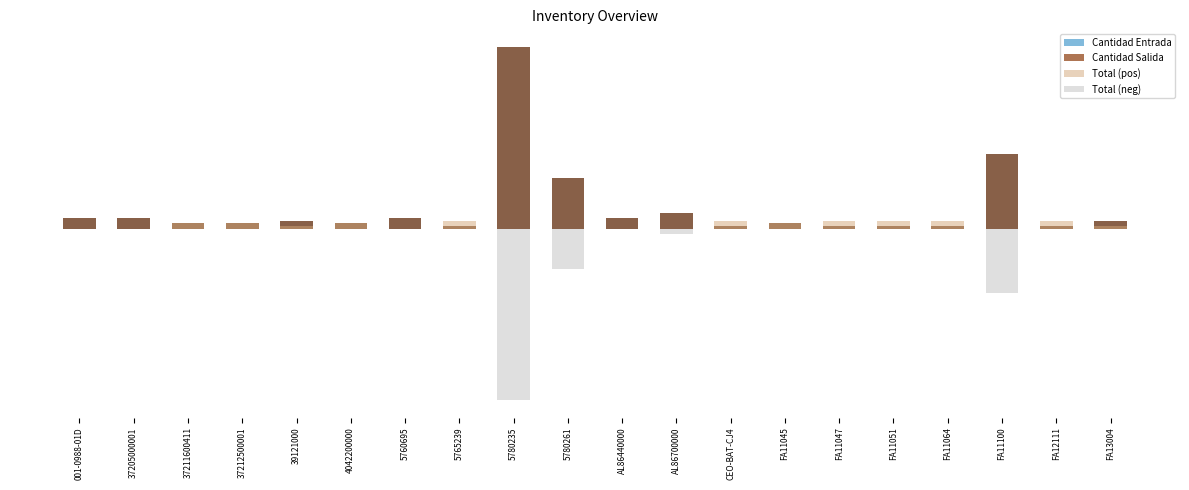

What is the maximum value shown in the chart?

68